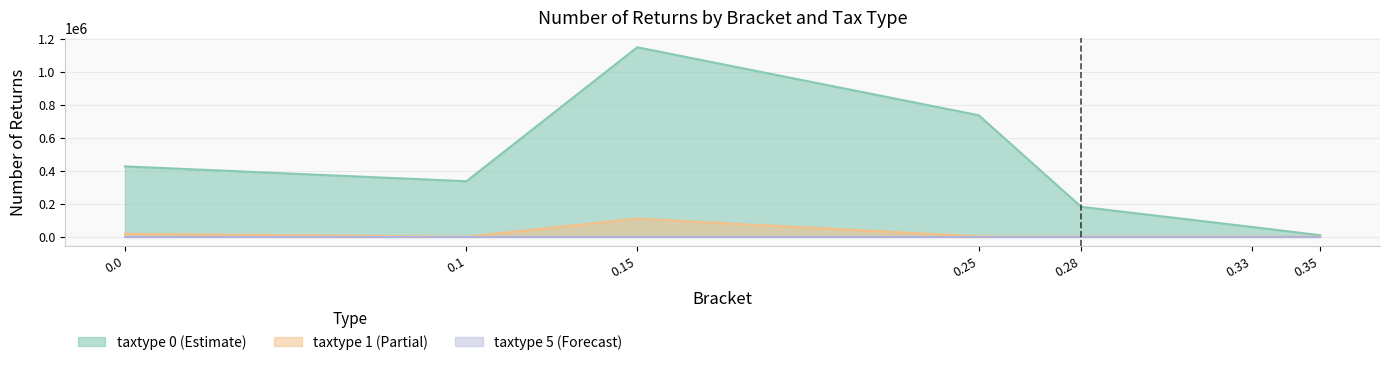

True or false: taxtype_1_returns has more than 1 points higher than both neighbors.

False